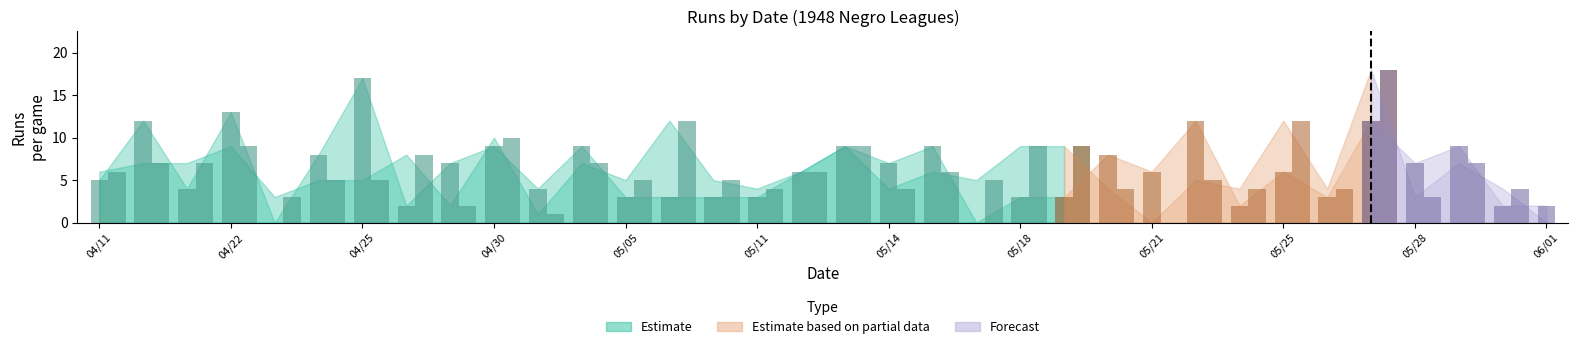

How many values in the vruns series are below 6?

16